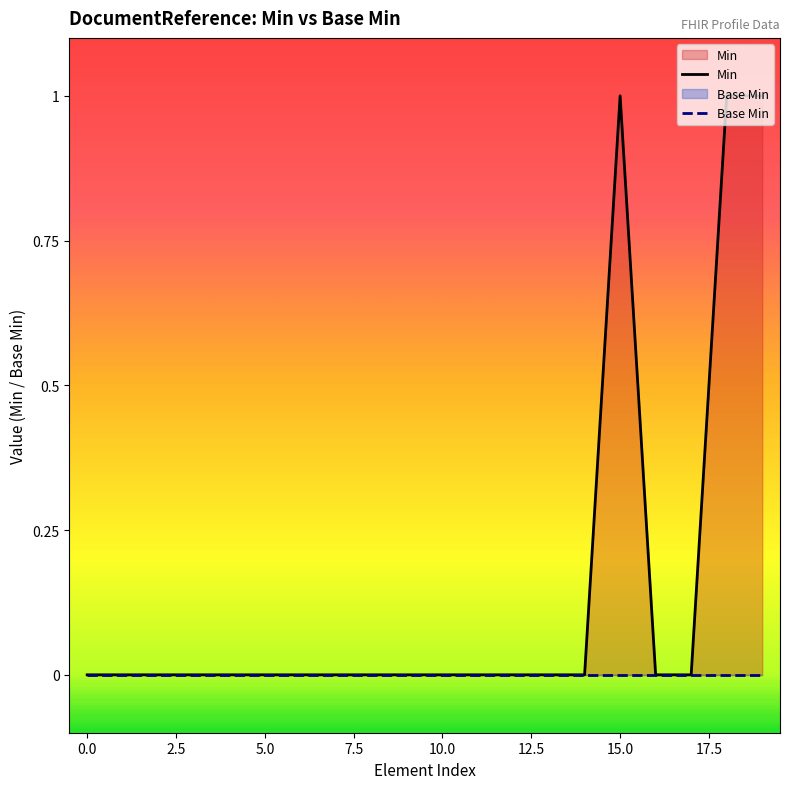

At which category does the chart reach its peak across all series?

15